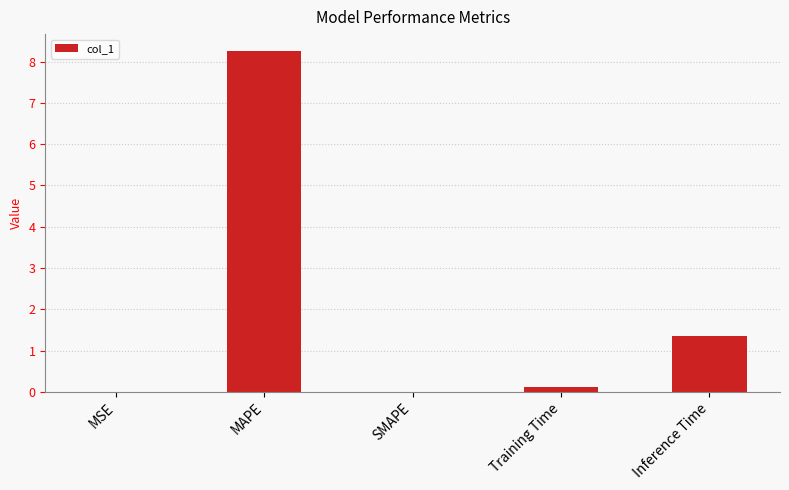

The value at Inference Time is 1.3. True or false?

True